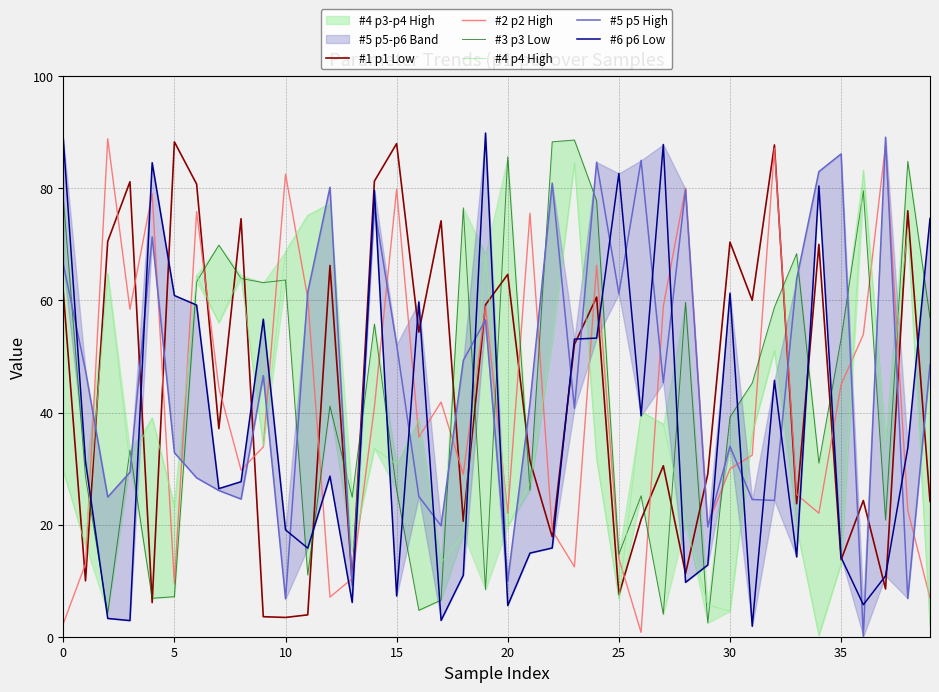

What is the difference between the #4 p4 High values at 9 and 17?

20.8